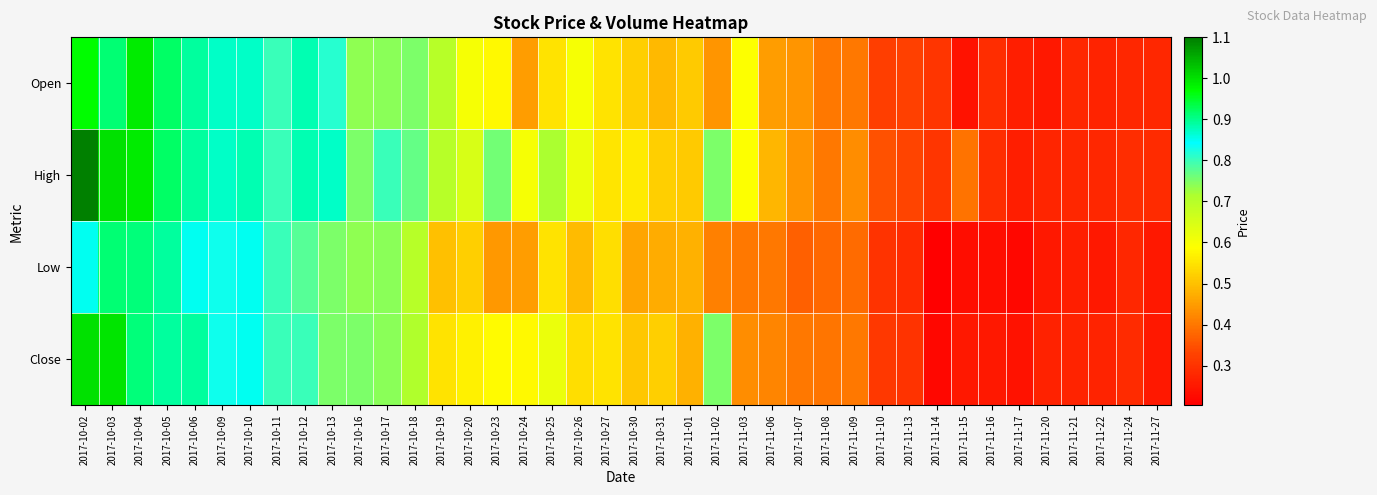

Reading left to right, what are all the values shown in this chart?

Open: 2017-10-02=1.0	2017-10-03=0.9	2017-10-04=1.0	2017-10-05=0.9	2017-10-06=0.9	2017-10-09=0.9	2017-10-10=0.9	2017-10-11=0.8	2017-10-12=0.9	2017-10-13=0.8	2017-10-16=0.7	2017-10-17=0.7	2017-10-18=0.8	2017-10-19=0.7	2017-10-20=0.6	2017-10-23=0.6	2017-10-24=0.5	2017-10-25=0.6	2017-10-26=0.6	2017-10-27=0.6	2017-10-30=0.5	2017-10-31=0.5	2017-11-01=0.5	2017-11-02=0.4	2017-11-03=0.6	2017-11-06=0.5	2017-11-07=0.4	2017-11-08=0.4	2017-11-09=0.4	2017-11-10=0.3	2017-11-13=0.3	2017-11-14=0.3	2017-11-15=0.2	2017-11-16=0.3	2017-11-17=0.3	2017-11-20=0.2	2017-11-21=0.3	2017-11-22=0.3	2017-11-24=0.3	2017-11-27=0.3
High: 2017-10-02=1.1	2017-10-03=1.0	2017-10-04=1.0	2017-10-05=0.9	2017-10-06=0.9	2017-10-09=0.9	2017-10-10=0.9	2017-10-11=0.8	2017-10-12=0.9	2017-10-13=0.9	2017-10-16=0.8	2017-10-17=0.8	2017-10-18=0.8	2017-10-19=0.7	2017-10-20=0.7	2017-10-23=0.8	2017-10-24=0.6	2017-10-25=0.7	2017-10-26=0.6	2017-10-27=0.6	2017-10-30=0.6	2017-10-31=0.5	2017-11-01=0.5	2017-11-02=0.8	2017-11-03=0.6	2017-11-06=0.5	2017-11-07=0.4	2017-11-08=0.4	2017-11-09=0.4	2017-11-10=0.3	2017-11-13=0.3	2017-11-14=0.3	2017-11-15=0.4	2017-11-16=0.3	2017-11-17=0.3	2017-11-20=0.3	2017-11-21=0.3	2017-11-22=0.3	2017-11-24=0.3	2017-11-27=0.3
Low: 2017-10-02=0.8	2017-10-03=0.9	2017-10-04=0.9	2017-10-05=0.9	2017-10-06=0.9	2017-10-09=0.8	2017-10-10=0.8	2017-10-11=0.8	2017-10-12=0.8	2017-10-13=0.8	2017-10-16=0.7	2017-10-17=0.7	2017-10-18=0.7	2017-10-19=0.5	2017-10-20=0.5	2017-10-23=0.4	2017-10-24=0.5	2017-10-25=0.6	2017-10-26=0.5	2017-10-27=0.5	2017-10-30=0.5	2017-10-31=0.5	2017-11-01=0.5	2017-11-02=0.4	2017-11-03=0.4	2017-11-06=0.4	2017-11-07=0.4	2017-11-08=0.4	2017-11-09=0.4	2017-11-10=0.3	2017-11-13=0.3	2017-11-14=0.2	2017-11-15=0.2	2017-11-16=0.2	2017-11-17=0.2	2017-11-20=0.2	2017-11-21=0.3	2017-11-22=0.2	2017-11-24=0.3	2017-11-27=0.2
Close: 2017-10-02=1.0	2017-10-03=1.0	2017-10-04=0.9	2017-10-05=0.9	2017-10-06=0.9	2017-10-09=0.8	2017-10-10=0.8	2017-10-11=0.8	2017-10-12=0.8	2017-10-13=0.8	2017-10-16=0.8	2017-10-17=0.7	2017-10-18=0.7	2017-10-19=0.6	2017-10-20=0.6	2017-10-23=0.6	2017-10-24=0.6	2017-10-25=0.6	2017-10-26=0.5	2017-10-27=0.6	2017-10-30=0.5	2017-10-31=0.5	2017-11-01=0.5	2017-11-02=0.8	2017-11-03=0.4	2017-11-06=0.4	2017-11-07=0.4	2017-11-08=0.4	2017-11-09=0.4	2017-11-10=0.3	2017-11-13=0.3	2017-11-14=0.2	2017-11-15=0.2	2017-11-16=0.2	2017-11-17=0.2	2017-11-20=0.3	2017-11-21=0.3	2017-11-22=0.3	2017-11-24=0.3	2017-11-27=0.2